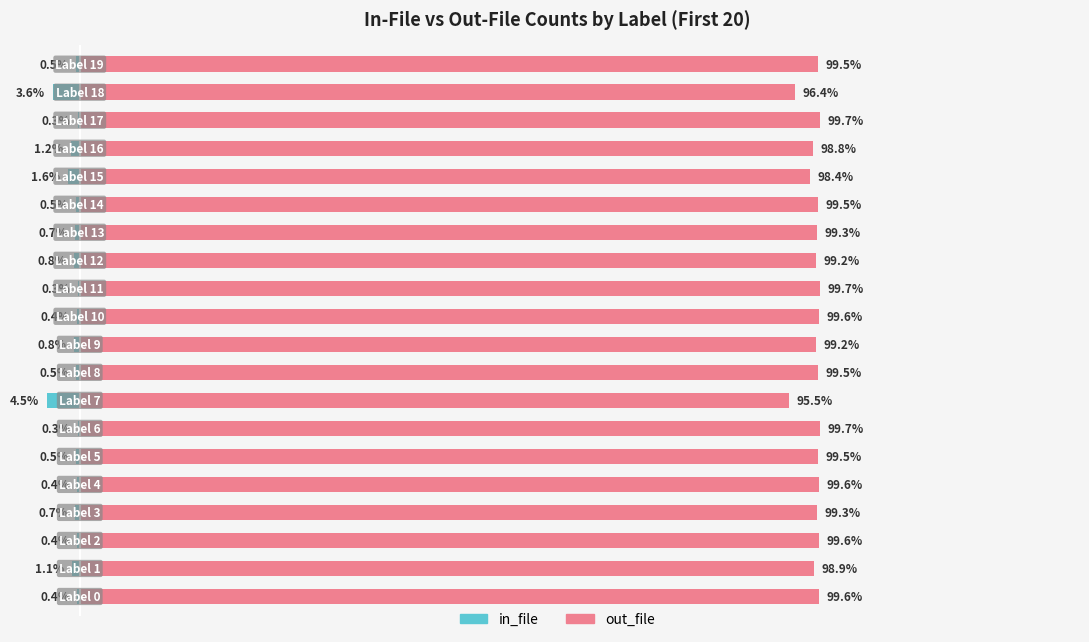

Are the bars horizontal?

Yes